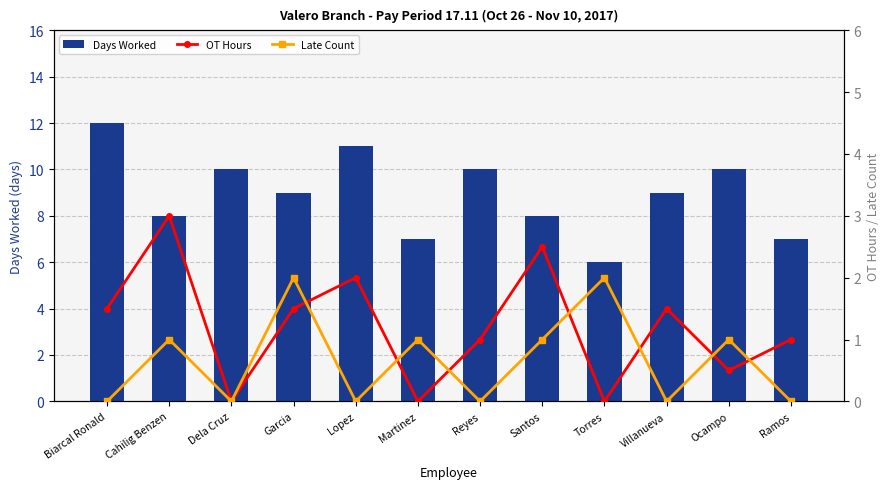

Reading right to left, what are all the values shown in this chart?

Days Worked: Ramos=7.0	Ocampo=10.0	Villanueva=9.0	Torres=6.0	Santos=8.0	Reyes=10.0	Martinez=7.0	Lopez=11.0	Garcia=9.0	Dela Cruz=10.0	Cahilig Benzen=8.0	Biarcal Ronald=12.0
OT Hours: Ramos=1.0	Ocampo=0.5	Villanueva=1.5	Torres=0.0	Santos=2.5	Reyes=1.0	Martinez=0.0	Lopez=2.0	Garcia=1.5	Dela Cruz=0.0	Cahilig Benzen=3.0	Biarcal Ronald=1.5
Late Count: Ramos=0.0	Ocampo=1.0	Villanueva=0.0	Torres=2.0	Santos=1.0	Reyes=0.0	Martinez=1.0	Lopez=0.0	Garcia=2.0	Dela Cruz=0.0	Cahilig Benzen=1.0	Biarcal Ronald=0.0